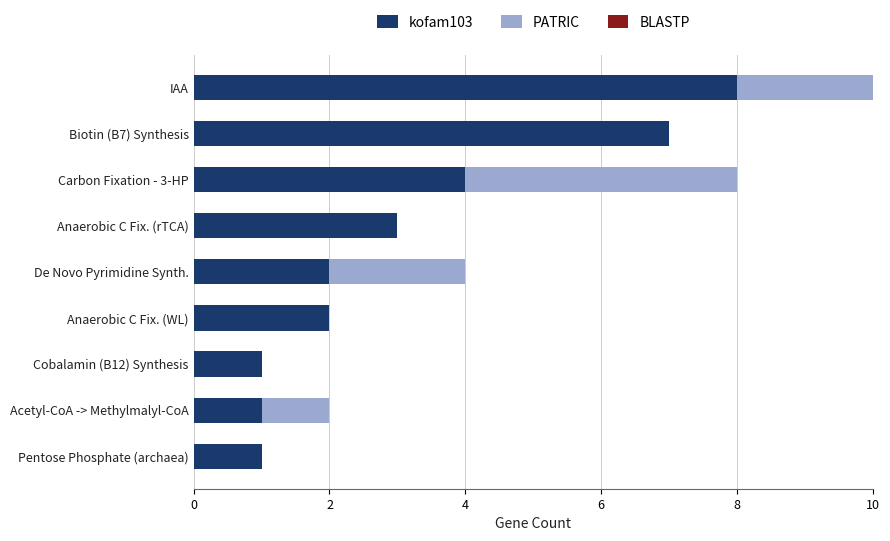

Count the number of categories in the chart.

9